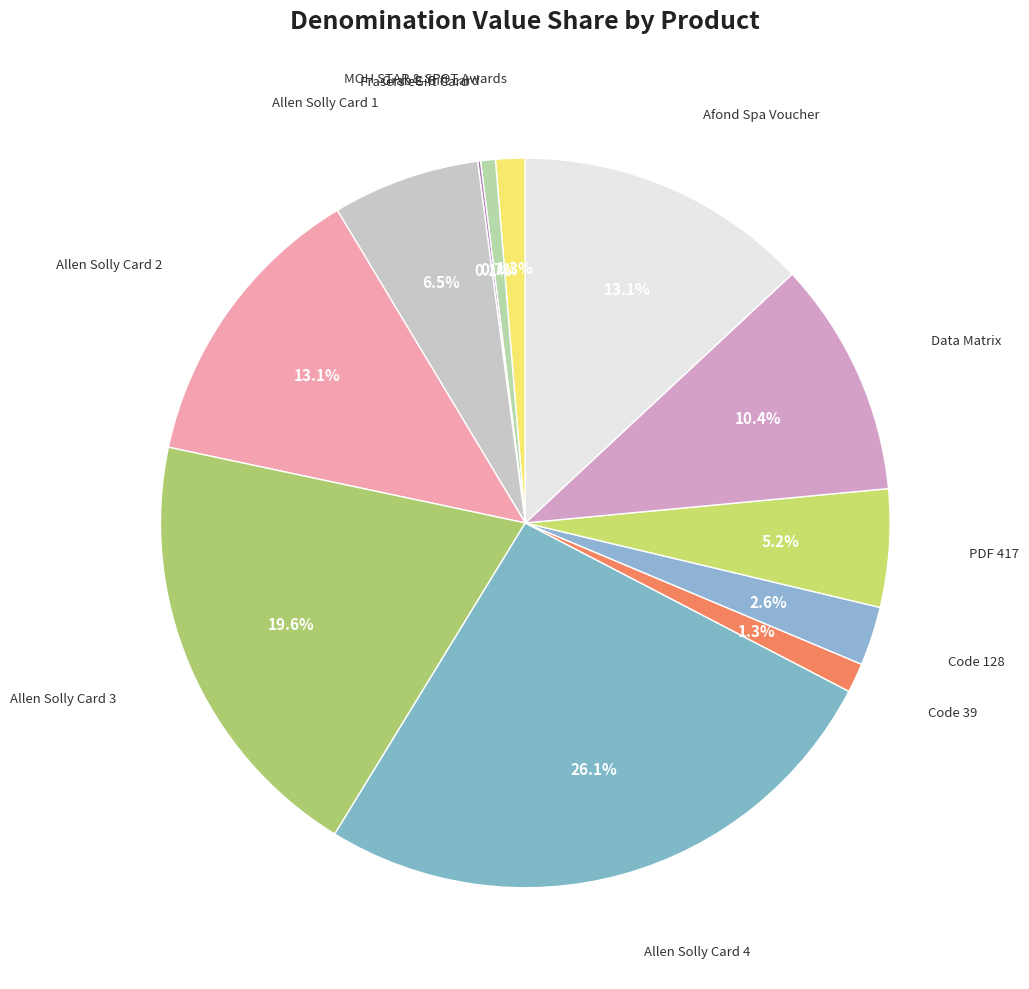

How much of the chart is everything except Allen Solly Card 2?

86.9%